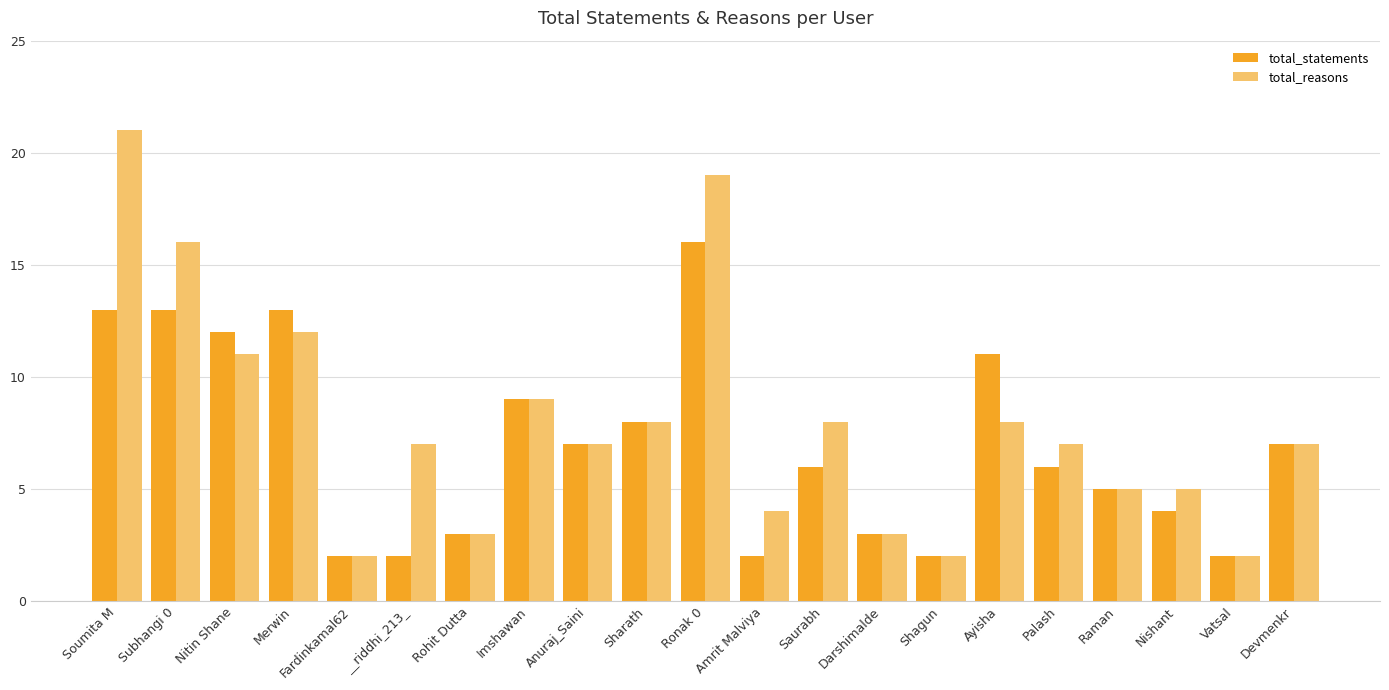

Which series has the widest spread of values?

total_reasons